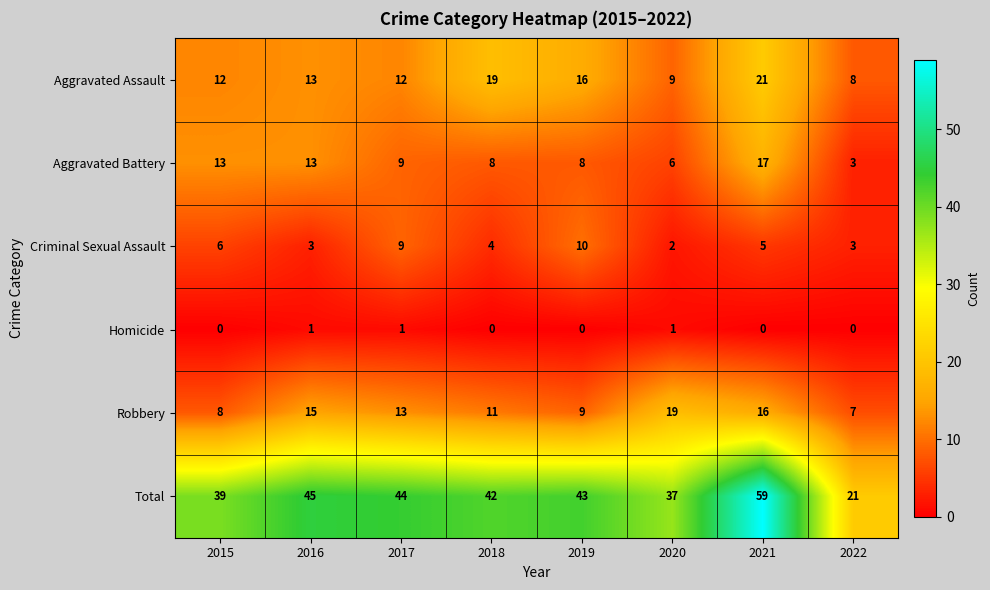

What is the sum of all Total values?

330